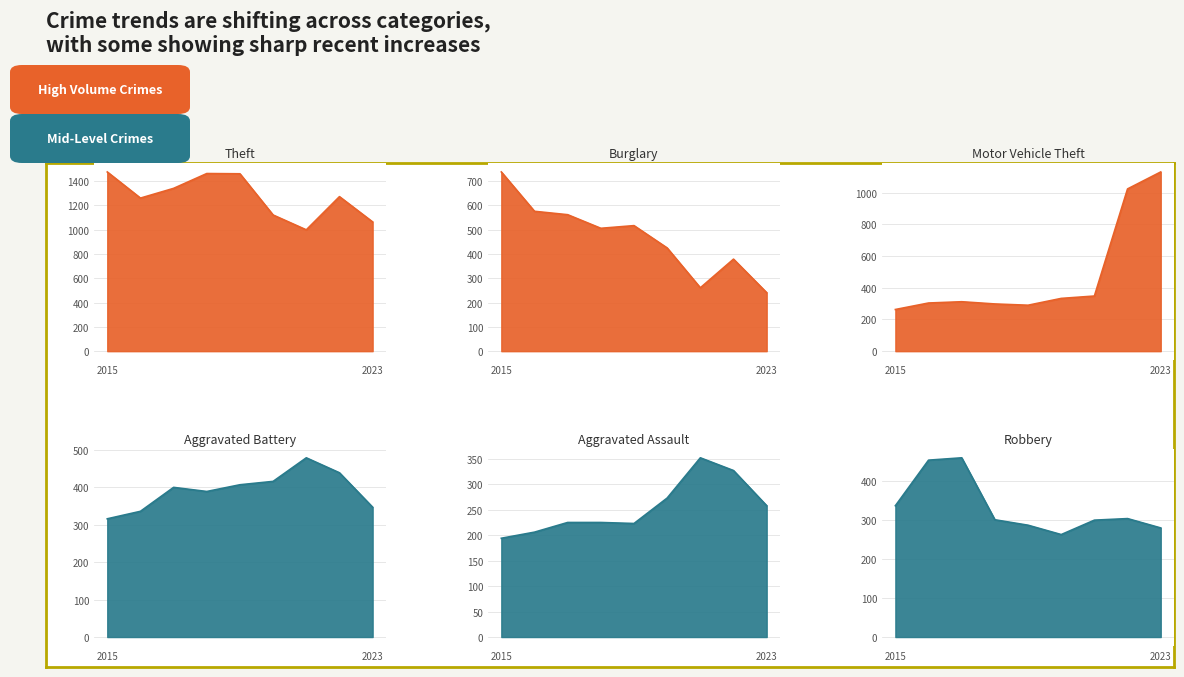

Which has a higher value, 2021 or 2015?

2021